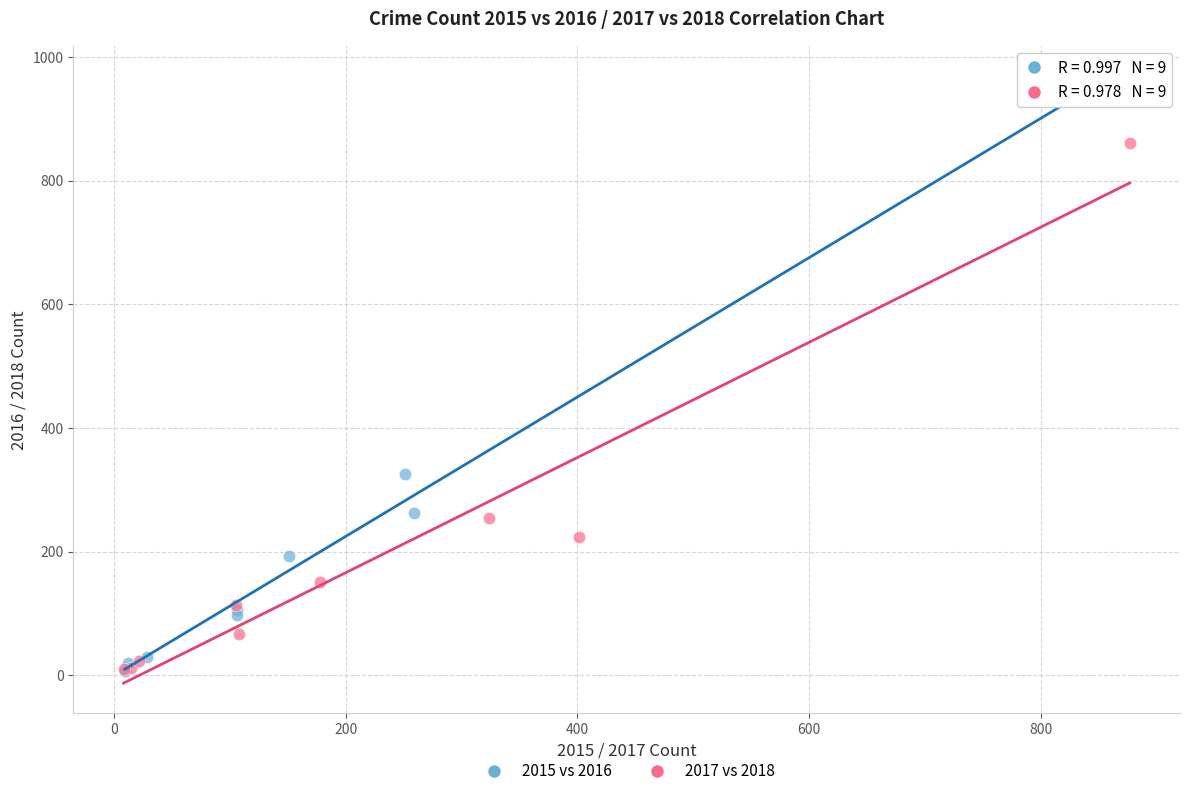

Which series has the largest Y range (max minus min)?

2015 vs 2016